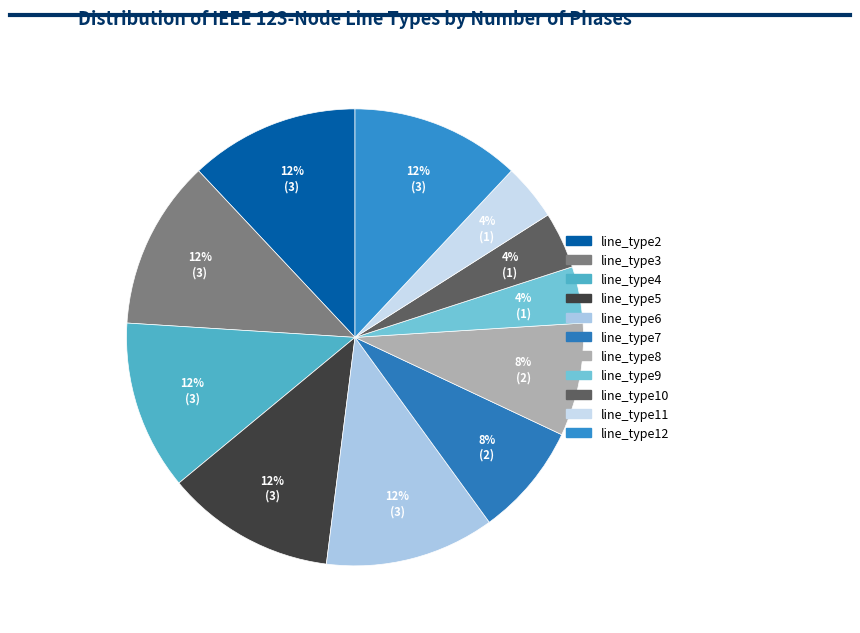

How many slices are in this pie chart?

11